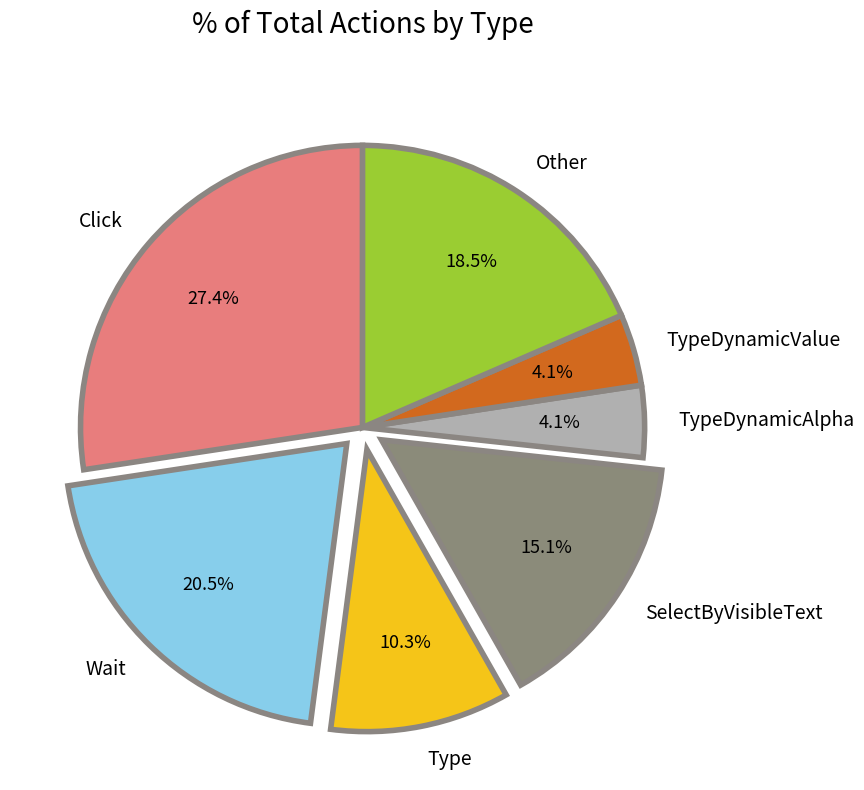

To the nearest percent, what percentage of the pie is TypeDynamicValue?

4%